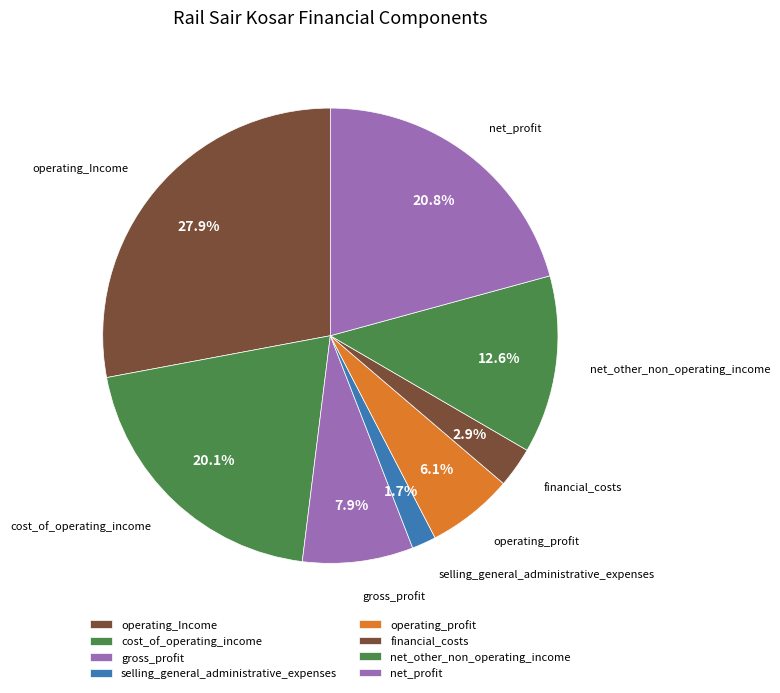

Rank the categories by value from highest to lowest.

operating_Income, net_profit, cost_of_operating_income, net_other_non_operating_income, gross_profit, operating_profit, financial_costs, selling_general_administrative_expenses